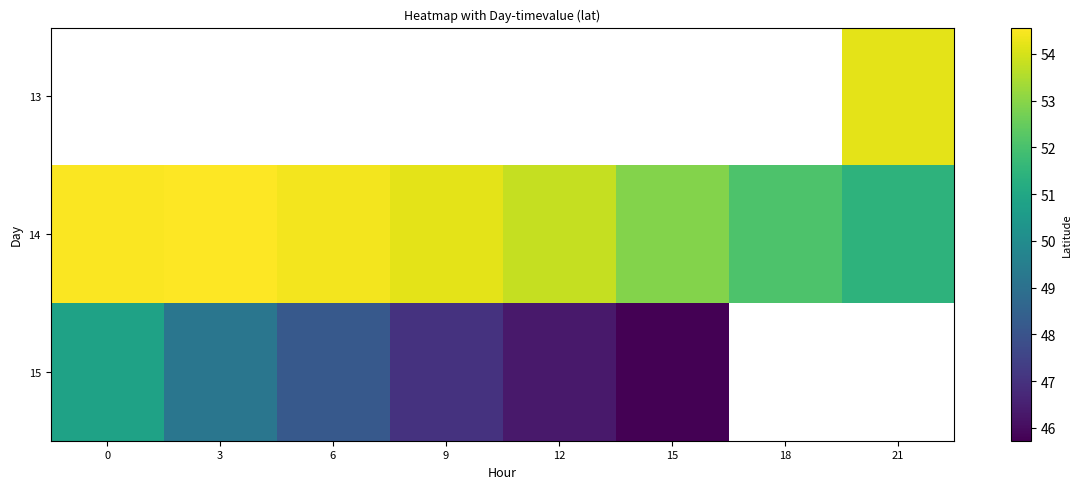

What is the approximate value of 14 at 9?

54.2